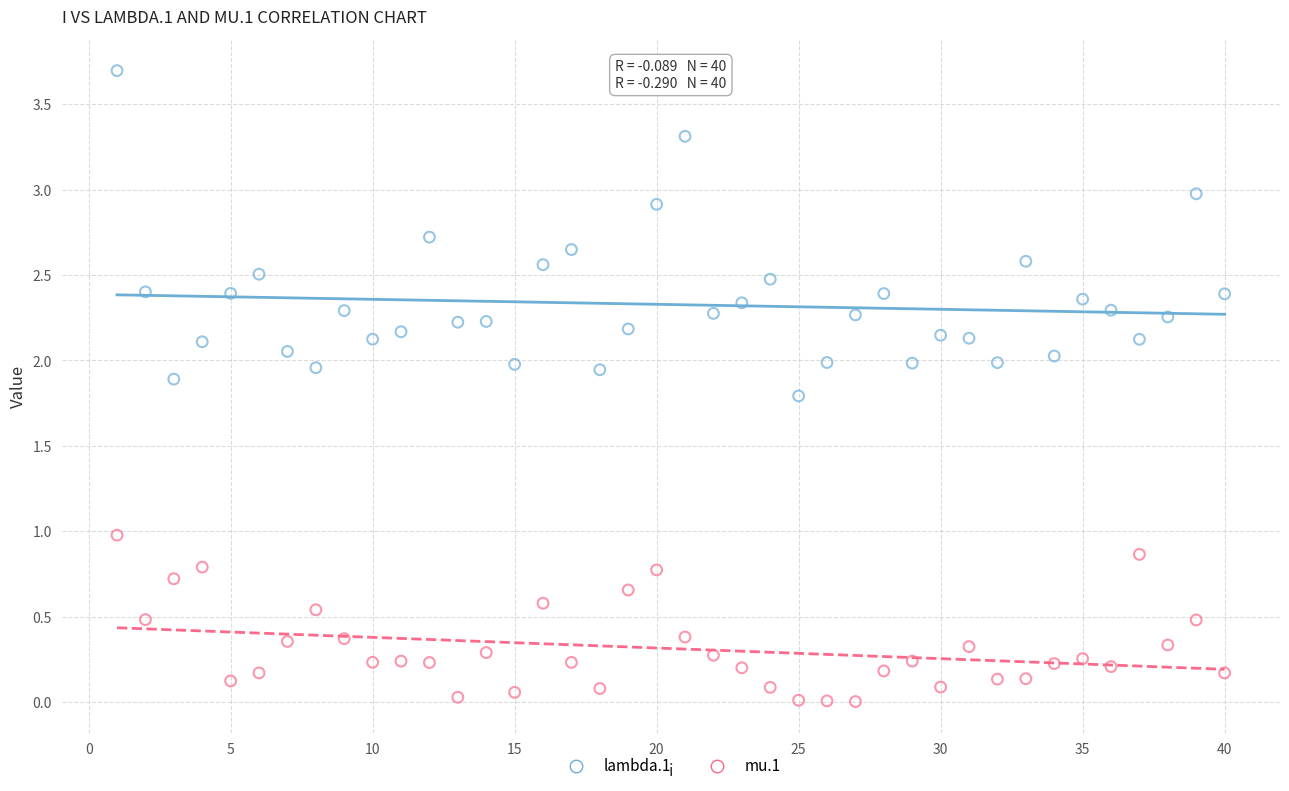

Which series reaches the minimum Y coordinate?

mu.1